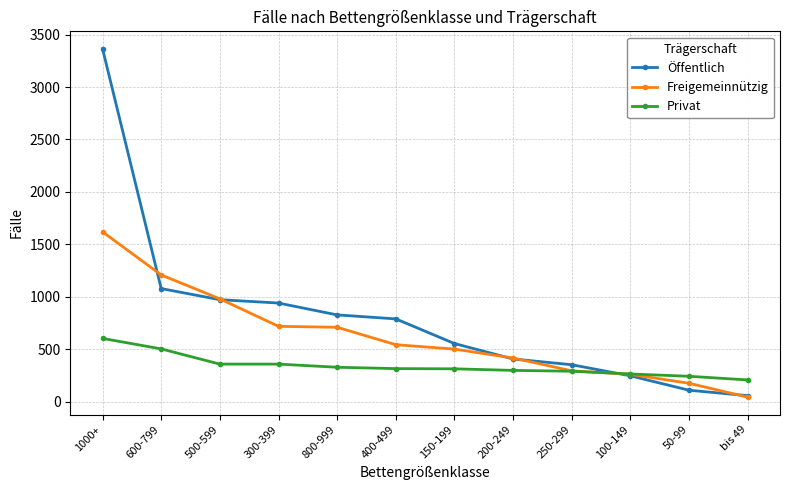

What is the approximate value of Privat at 300-399, to the nearest 50?

350